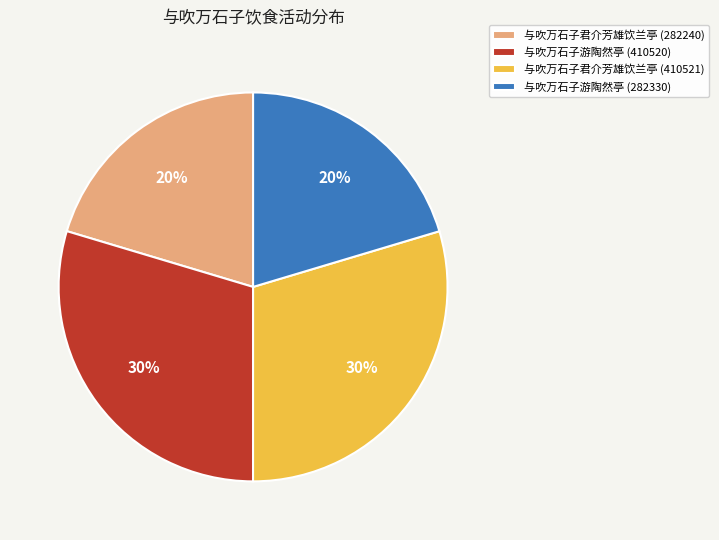

The 与吹万石子君介芳雄饮兰亭 (282240) slice represents 20% of the pie. True or false?

True